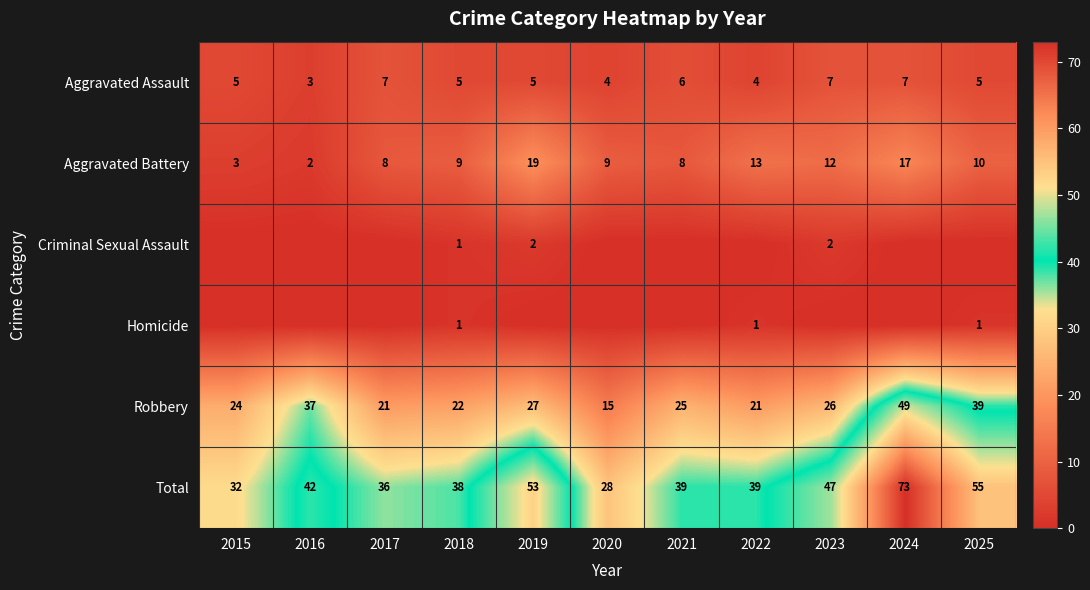

What is the maximum value for Robbery?

49